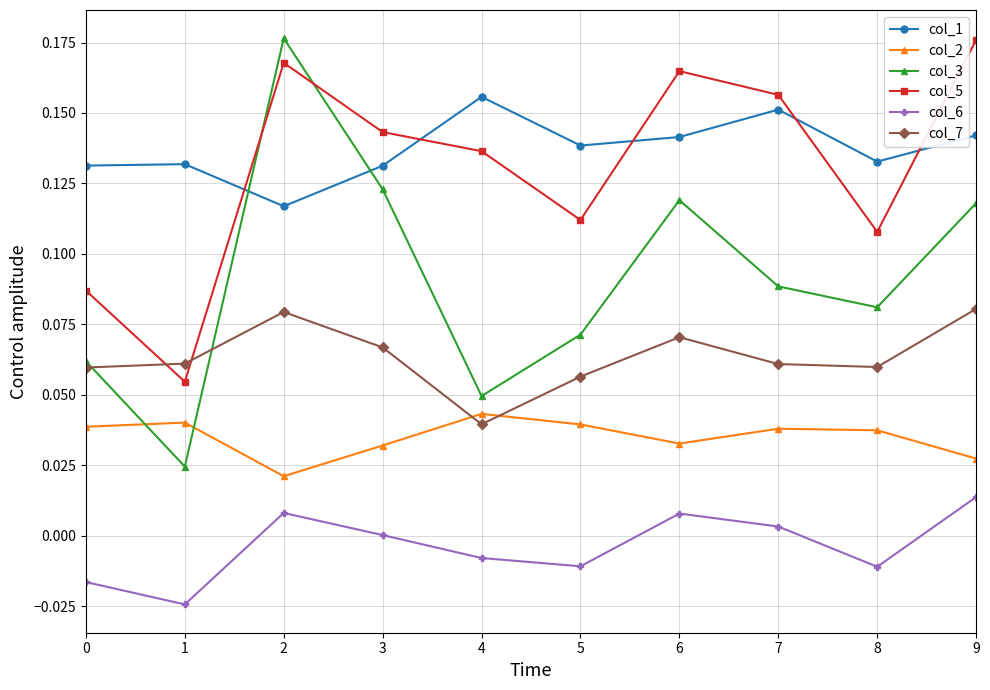

Where do col_3 and col_5 first cross each other?

1 and 2